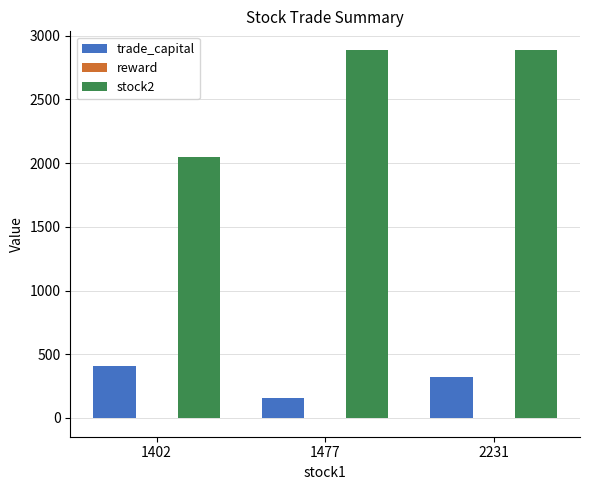

What is the total value across all series at 2231?

3211.8